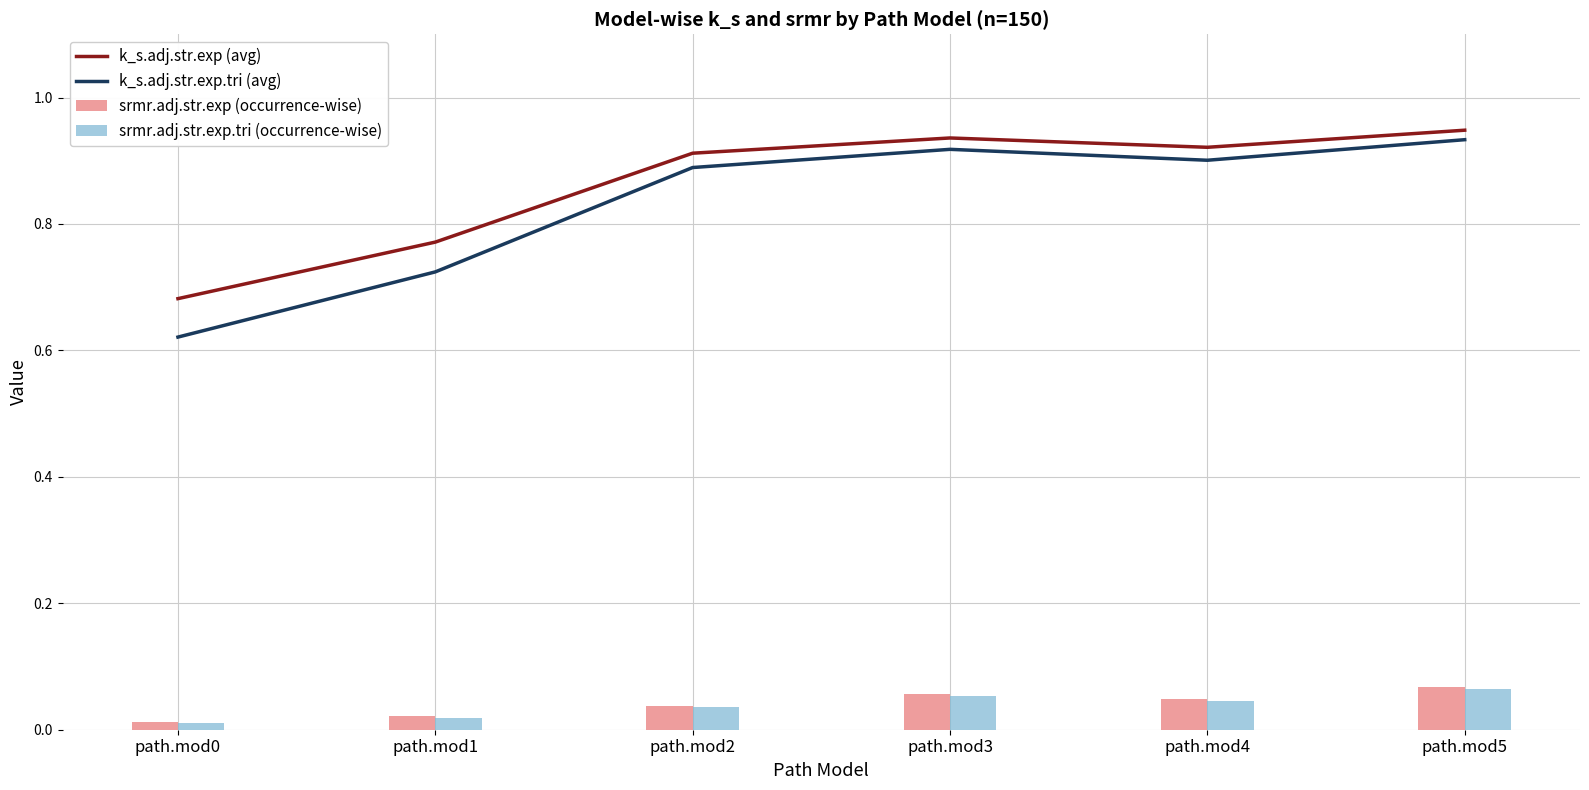

The srmr.adj.str.exp (occurrence-wise) series shows 0.0 at path.mod0. True or false?

False